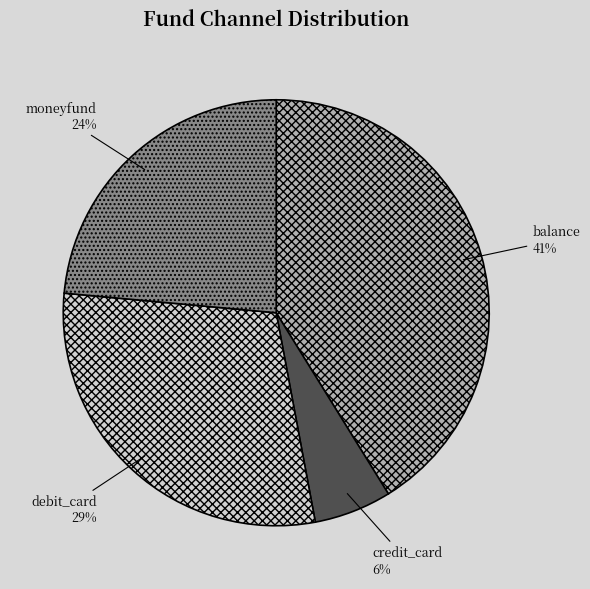

Which category has the smallest portion of the pie?

credit_card